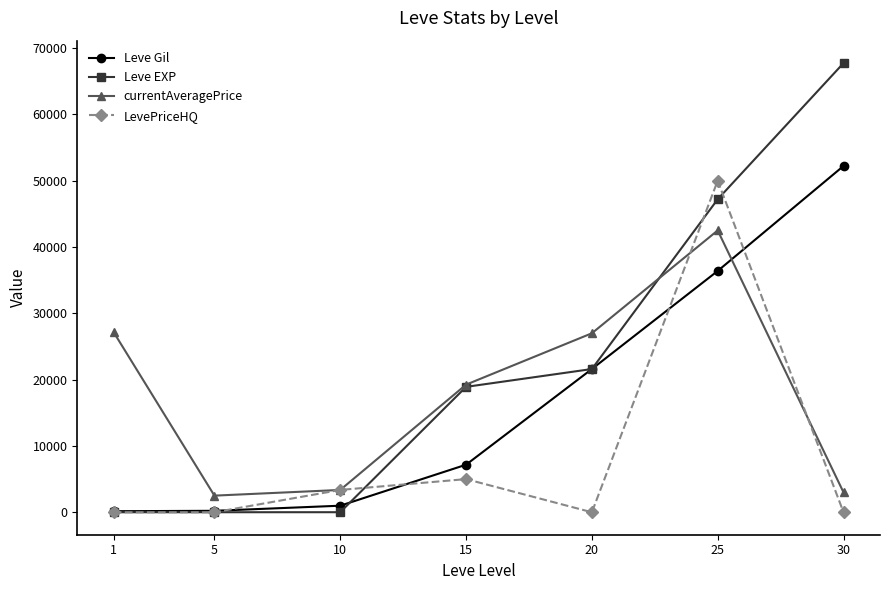

What is the greatest value displayed?

67730.0